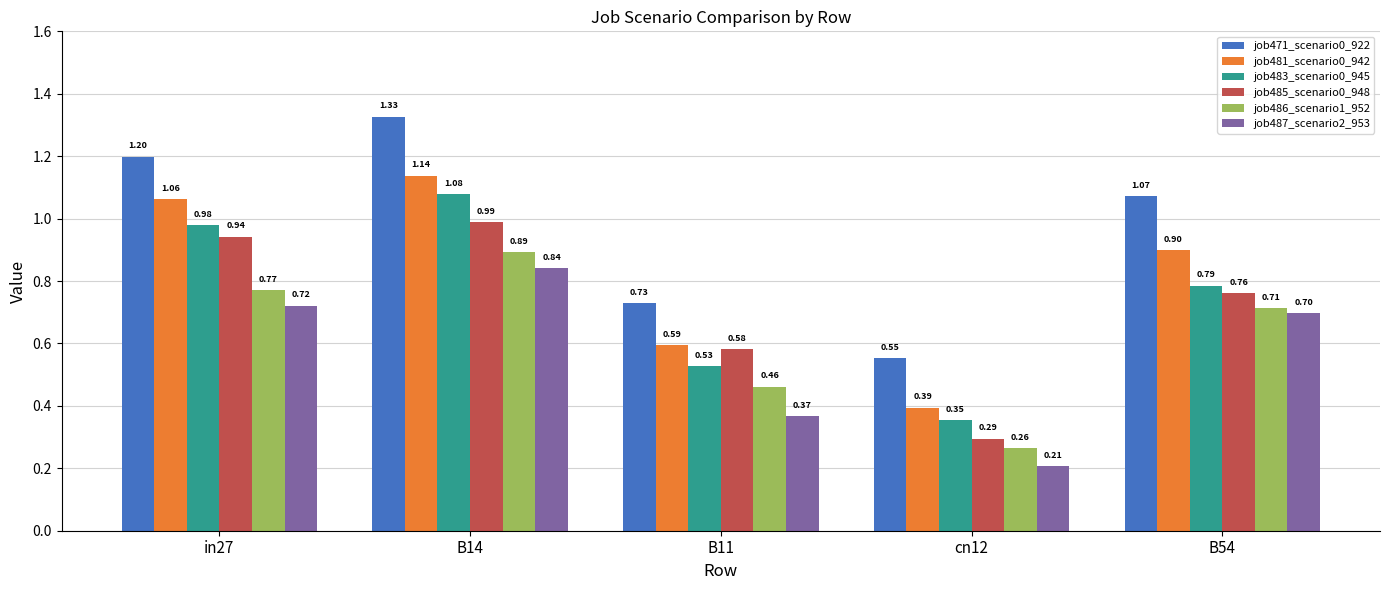

At which category does the chart reach its minimum across all series?

cn12